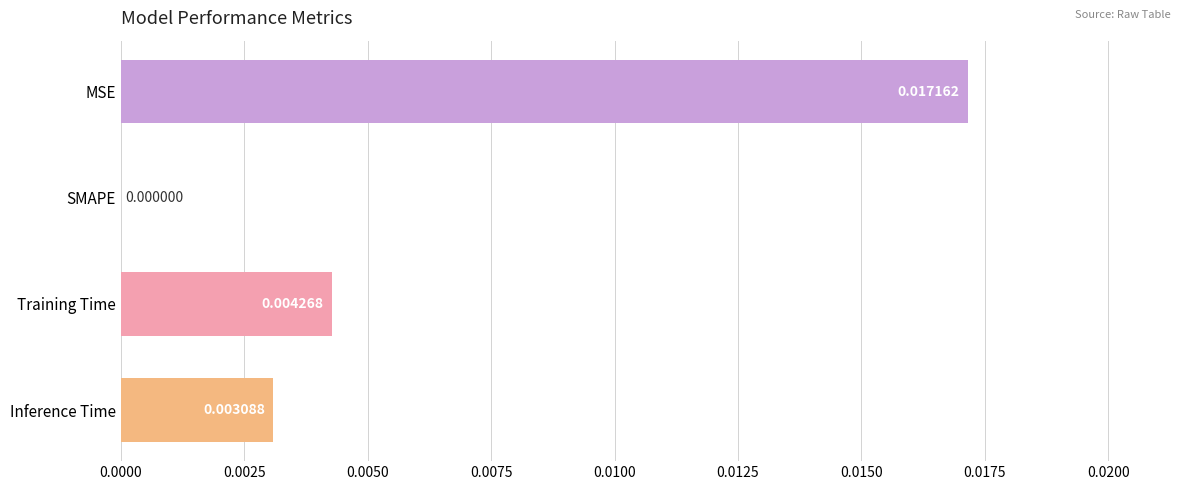

Which label corresponds to the largest value in the chart?

MSE